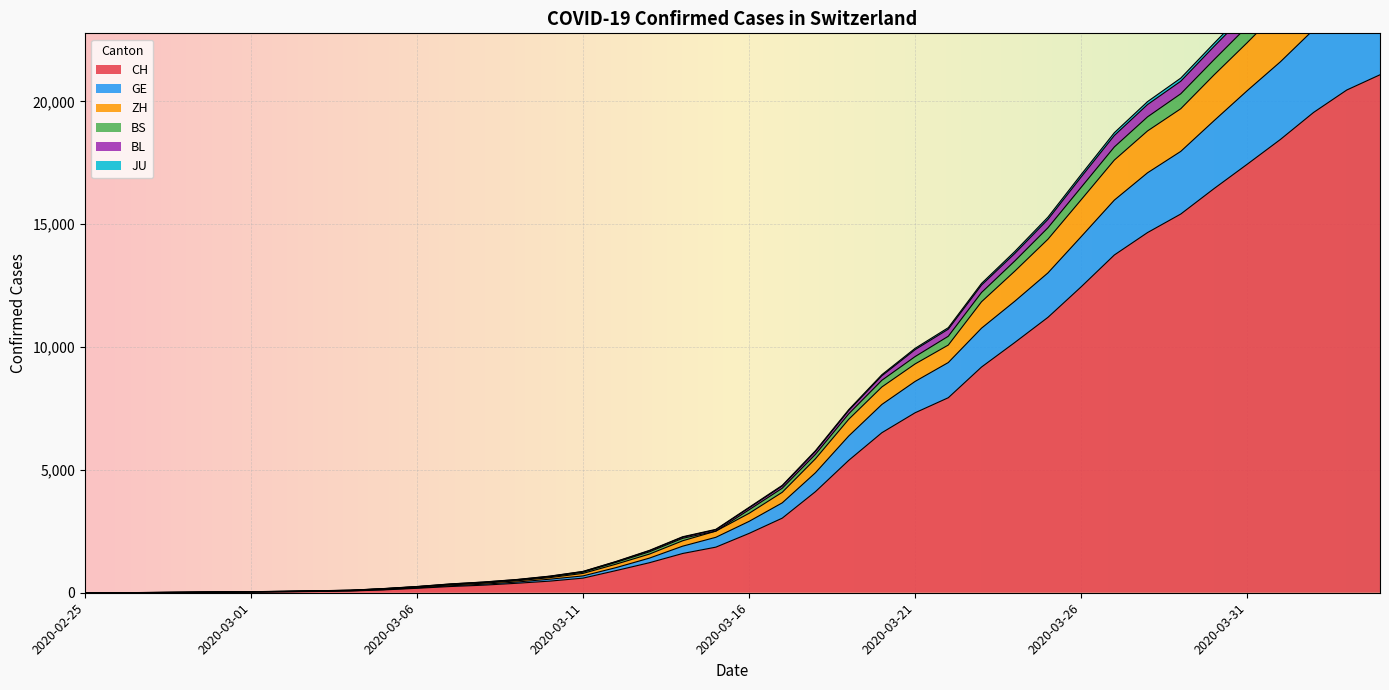

True or false: BS has a value of 4373 at 2020-03-17.

True